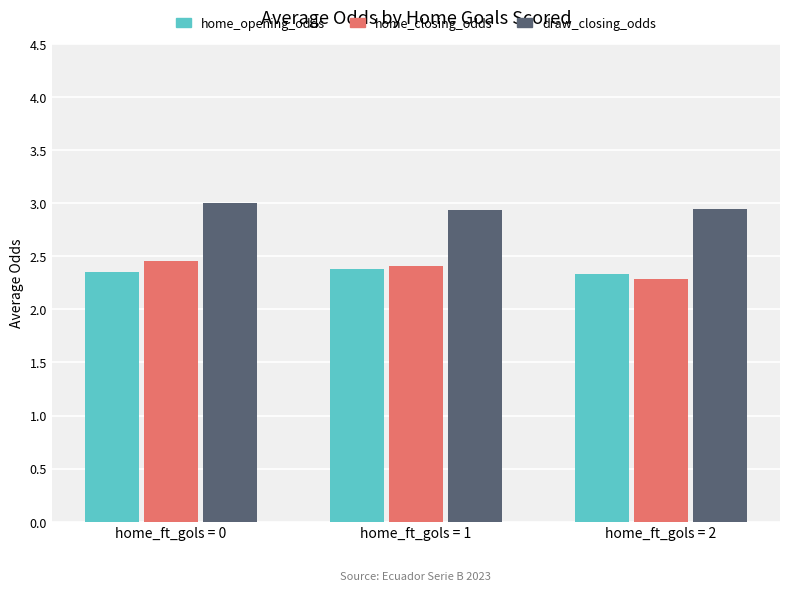

What is the difference between the highest and lowest values at home_ft_gols = 1?

0.6